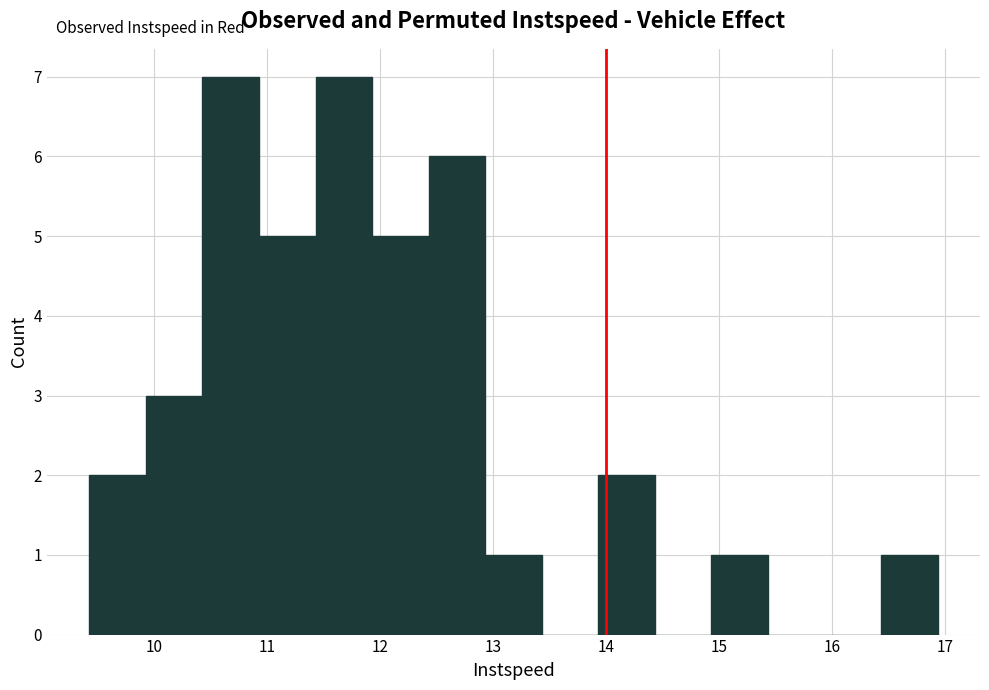

How tall is the bar that spans 9.4 to 9.9 on the x-axis? Neither the bar edges nor the heights are printed on the chart, so give them approximately, as read against the axes.

2